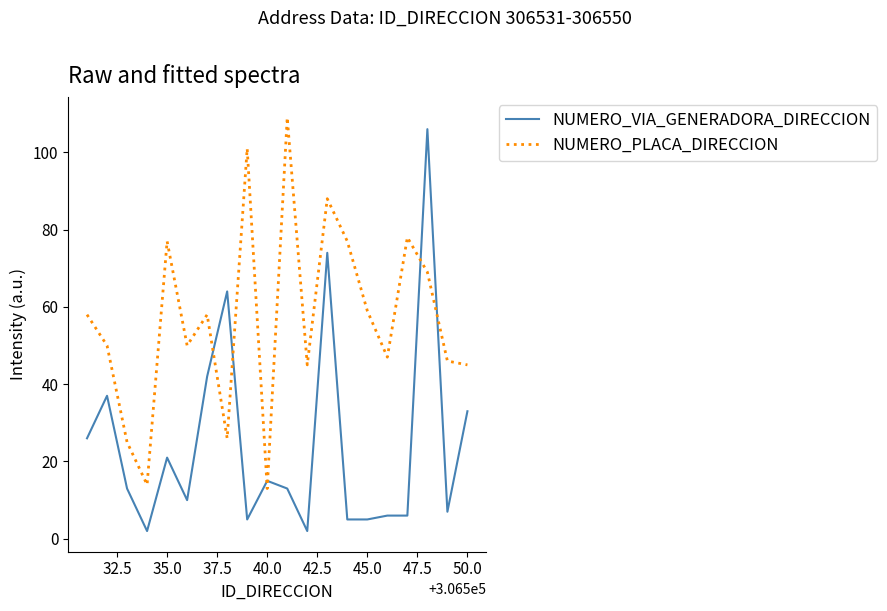

What is the minimum value for NUMERO_PLACA_DIRECCION?

13